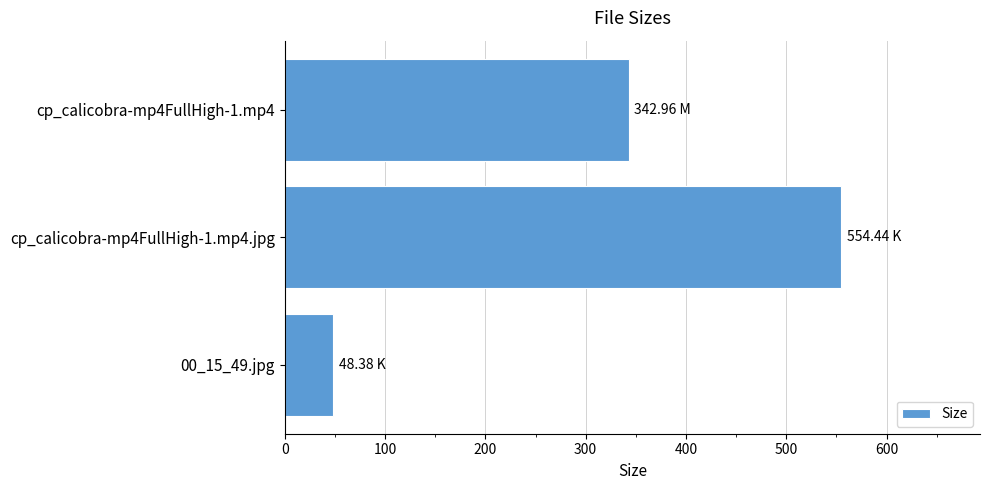

How many data points are less than 342?

1